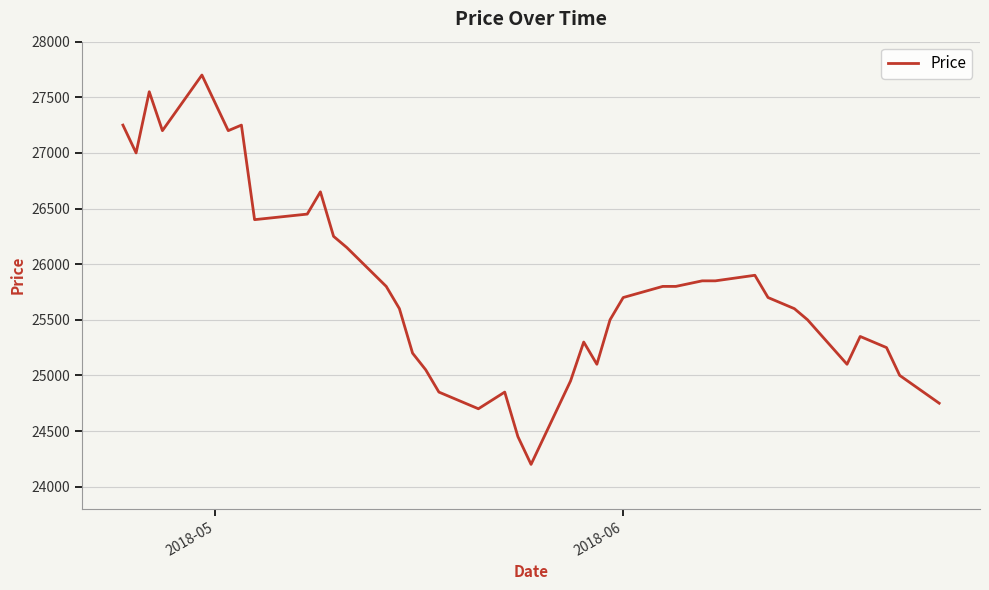

What is the greatest value displayed?

27700